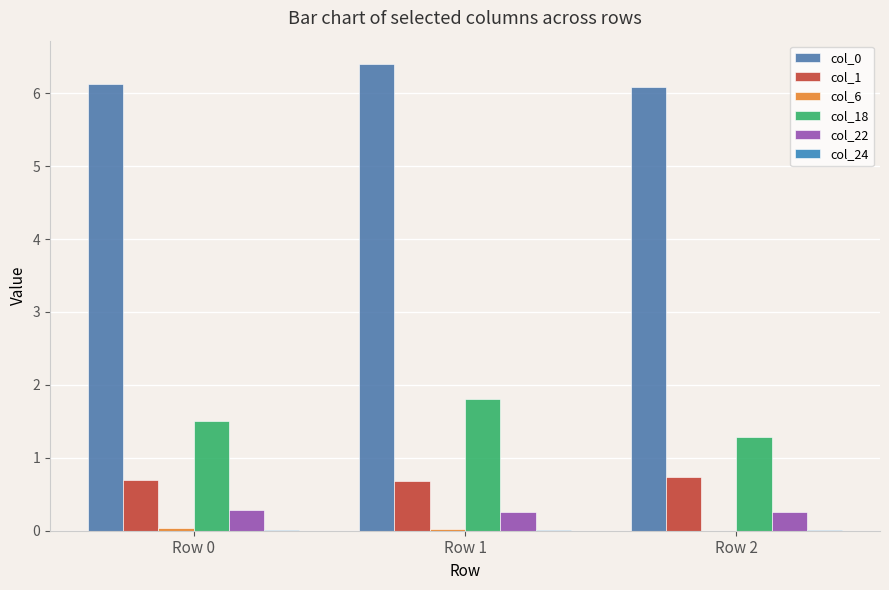

At which label is col_1 closest to 0?

Row 1